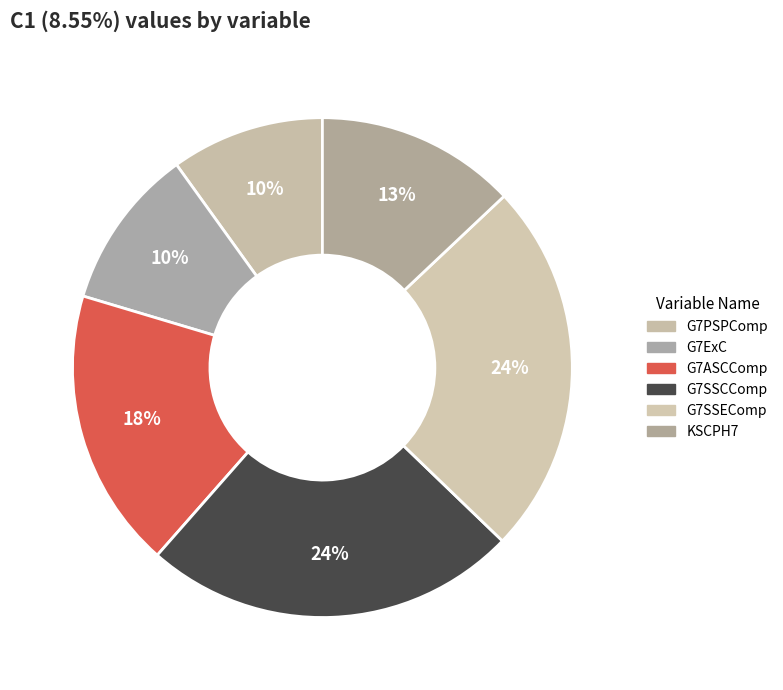

Does G7SSCComp account for over 50% of the chart?

No